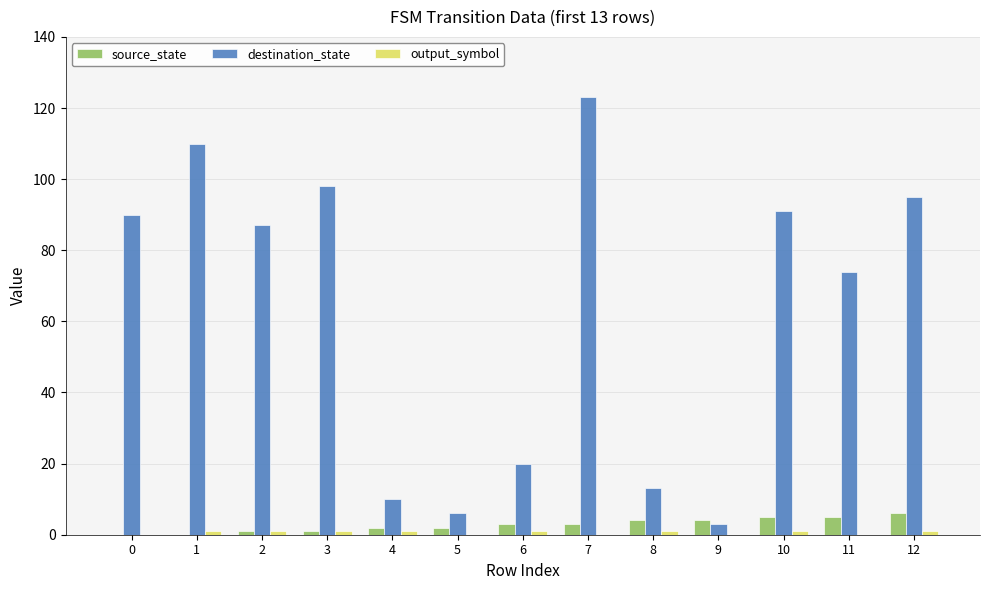

True or false: destination_state has a value of 52 at 7.

False